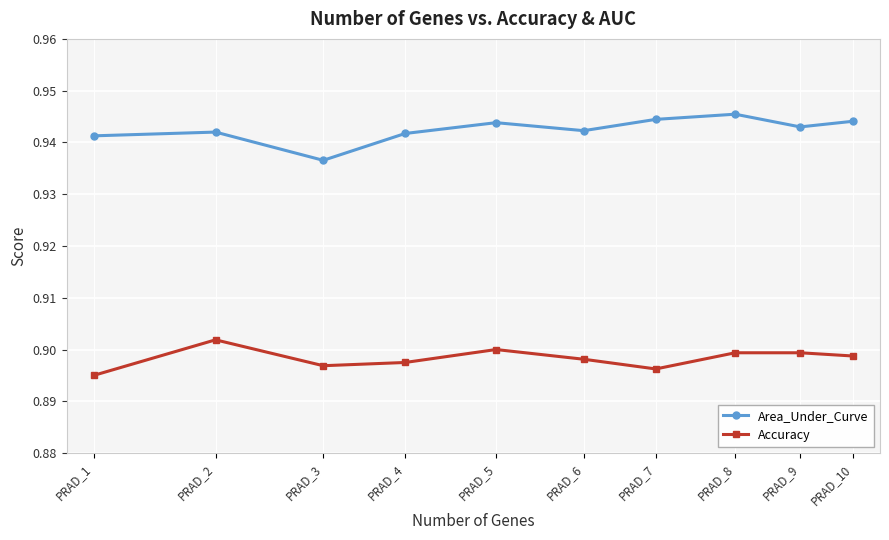

What is the sum of all Accuracy values?

9.0